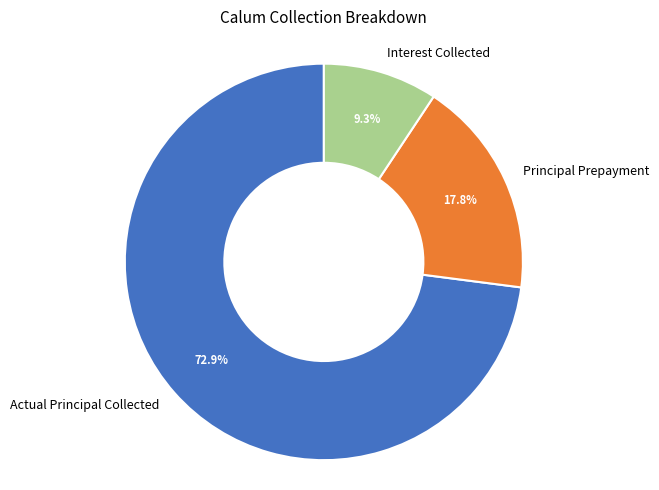

Combined, what portion of the pie is Principal Prepayment and Actual Principal Collected?

90.7%